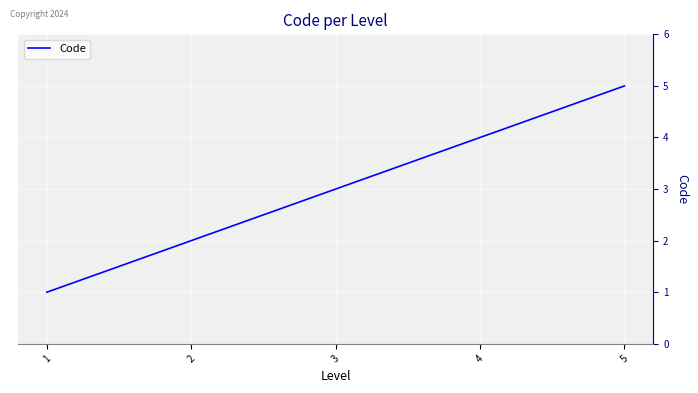

Count the number of categories in the chart.

5